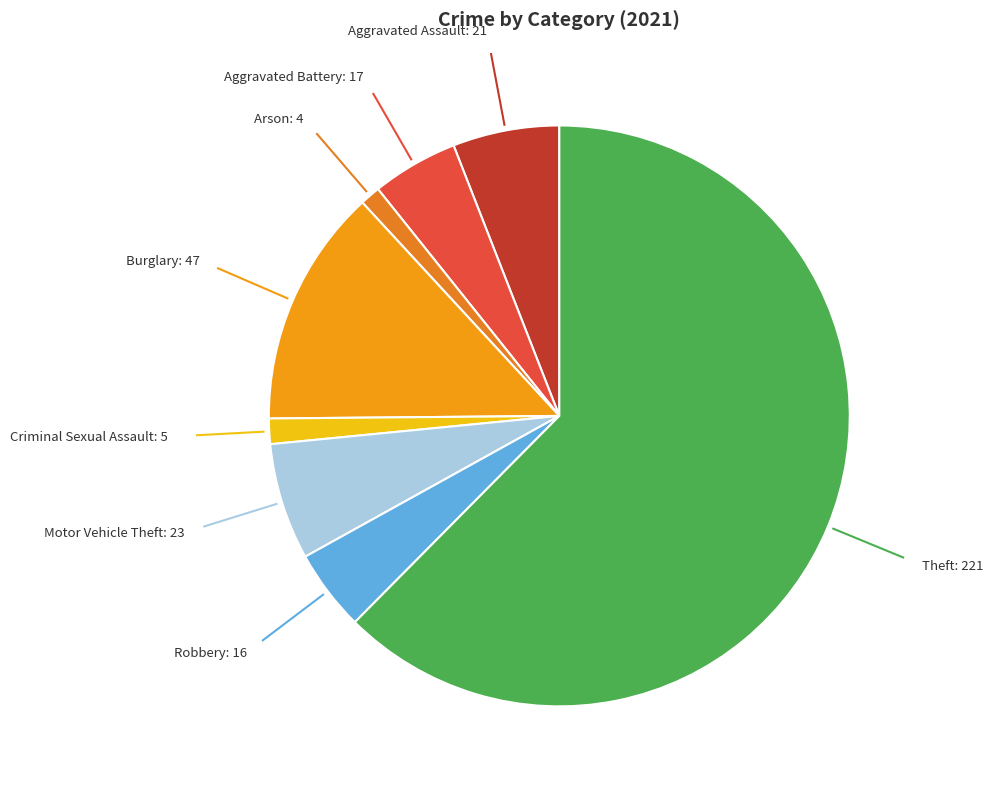

How many slices are in this pie chart?

8